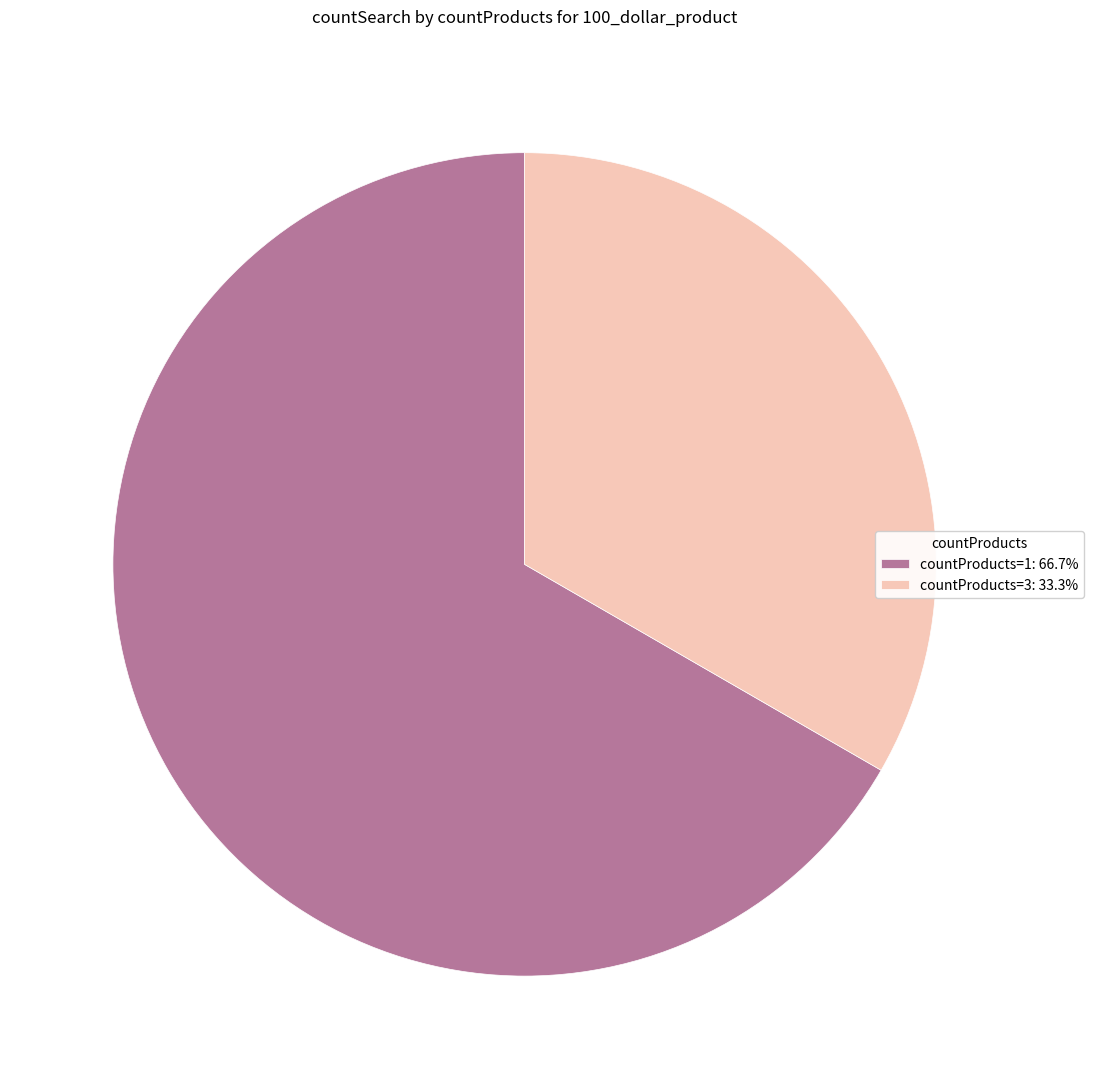

Is there a majority slice in this chart?

Yes